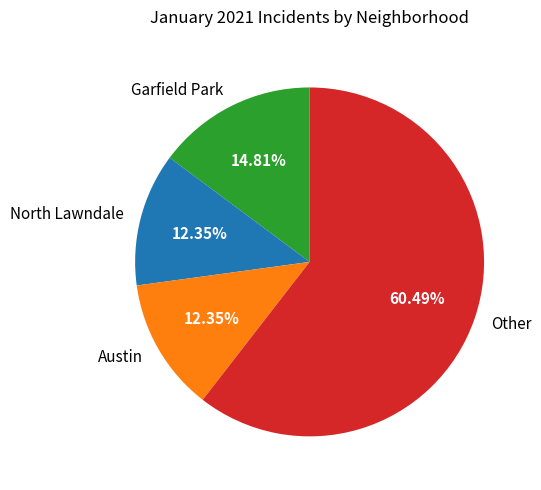

Do Austin and Other together represent more than half of the pie?

Yes